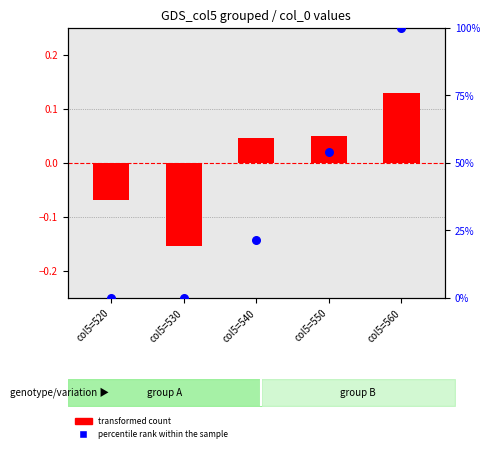

What is the total value across all series at col5=560?

100.1